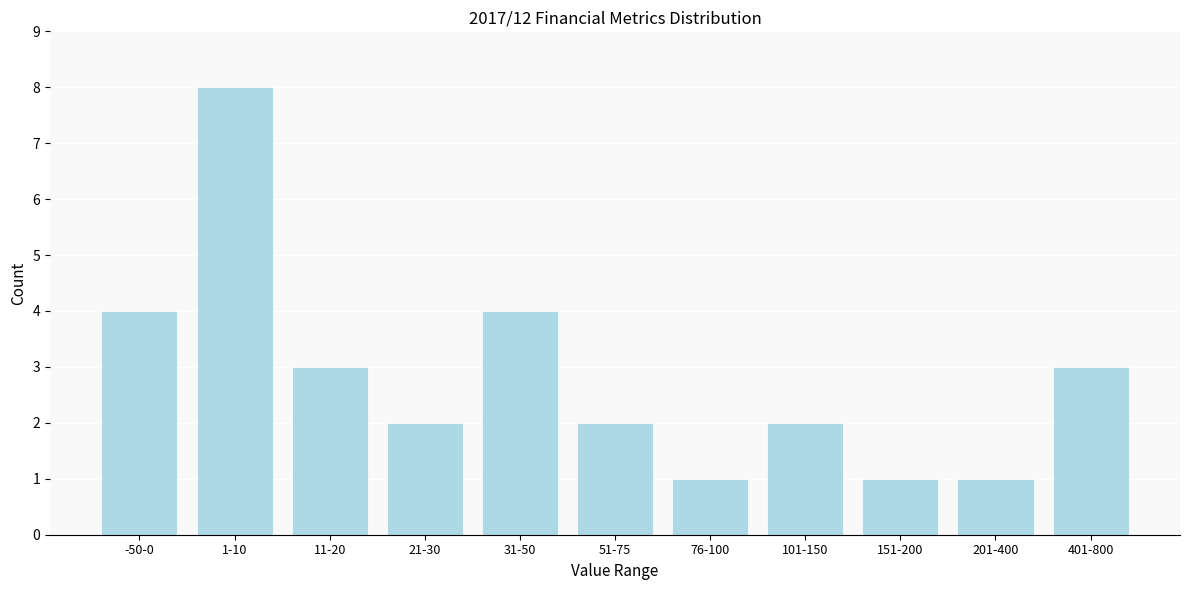

Reading left to right, extract all data points from this chart.

-50-0=4	1-10=8	11-20=3	21-30=2	31-50=4	51-75=2	76-100=1	101-150=2	151-200=1	201-400=1	401-800=3